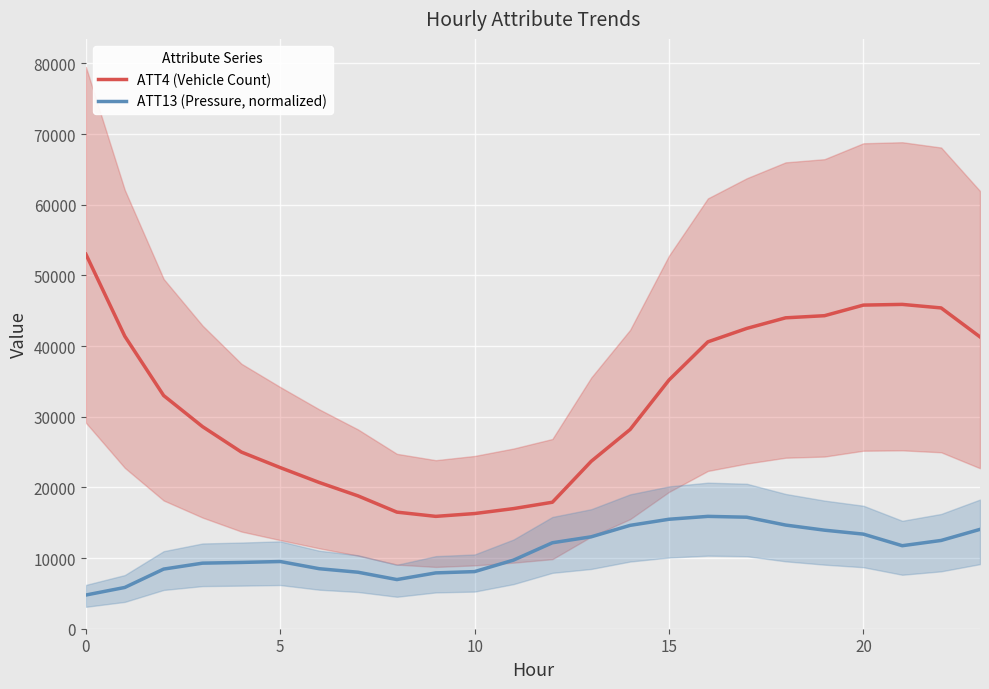

How many categories are shown in the chart?

24